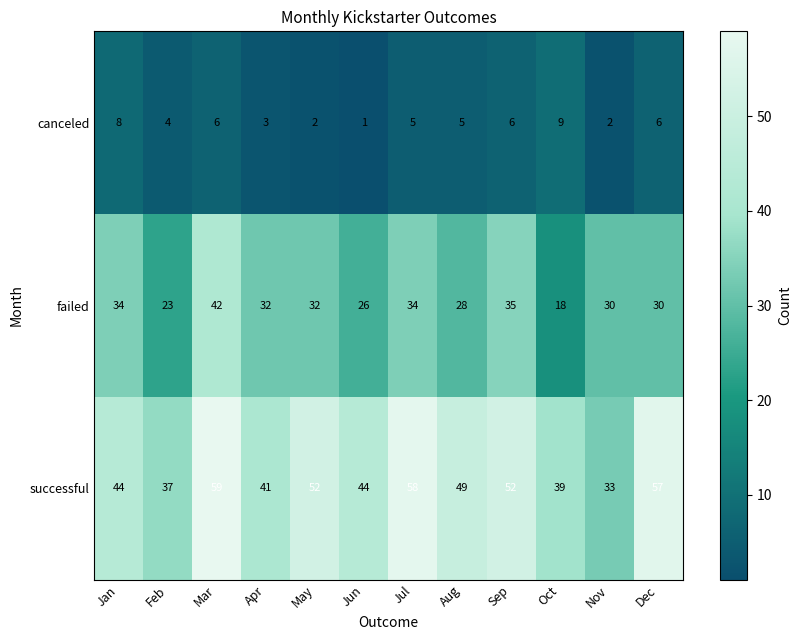

At which label does canceled first exceed 5?

Jan